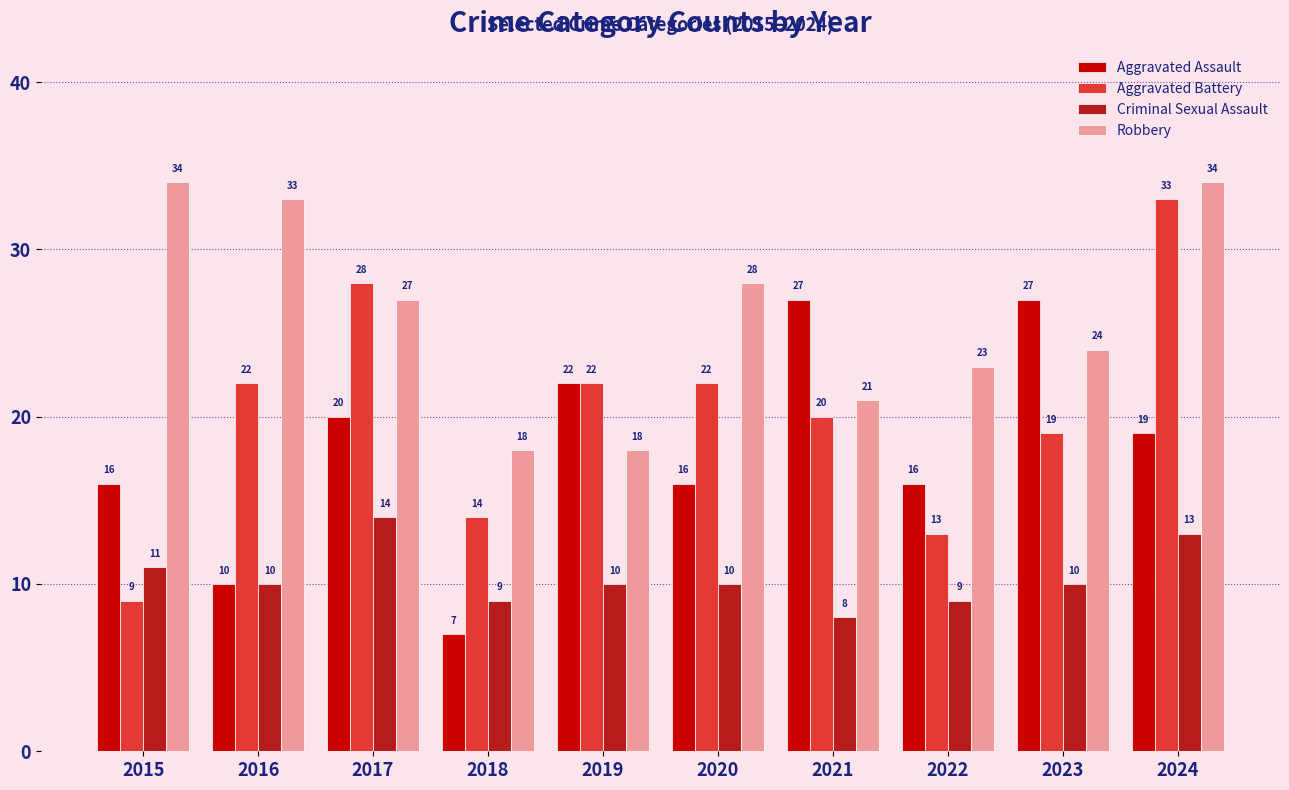

Reading left to right, what are all the values shown in this chart?

Aggravated Assault: 2015=16	2016=10	2017=20	2018=7	2019=22	2020=16	2021=27	2022=16	2023=27	2024=19
Aggravated Battery: 2015=9	2016=22	2017=28	2018=14	2019=22	2020=22	2021=20	2022=13	2023=19	2024=33
Criminal Sexual Assault: 2015=11	2016=10	2017=14	2018=9	2019=10	2020=10	2021=8	2022=9	2023=10	2024=13
Robbery: 2015=34	2016=33	2017=27	2018=18	2019=18	2020=28	2021=21	2022=23	2023=24	2024=34